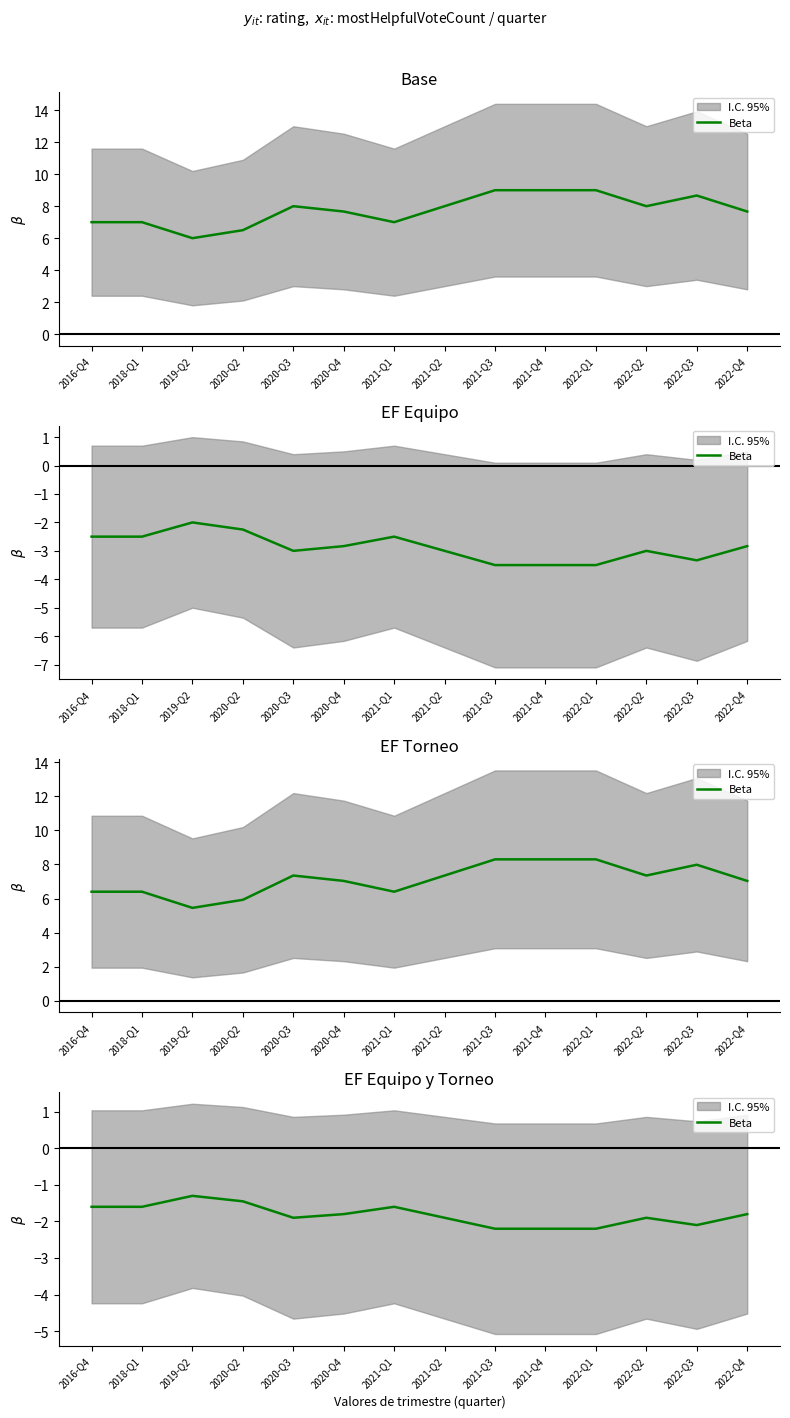

List the labels in order of value, largest first.

2019-Q2, 2020-Q2, 2016-Q4, 2018-Q1, 2021-Q1, 2020-Q4, 2022-Q4, 2020-Q3, 2021-Q2, 2022-Q2, 2022-Q3, 2021-Q3, 2021-Q4, 2022-Q1